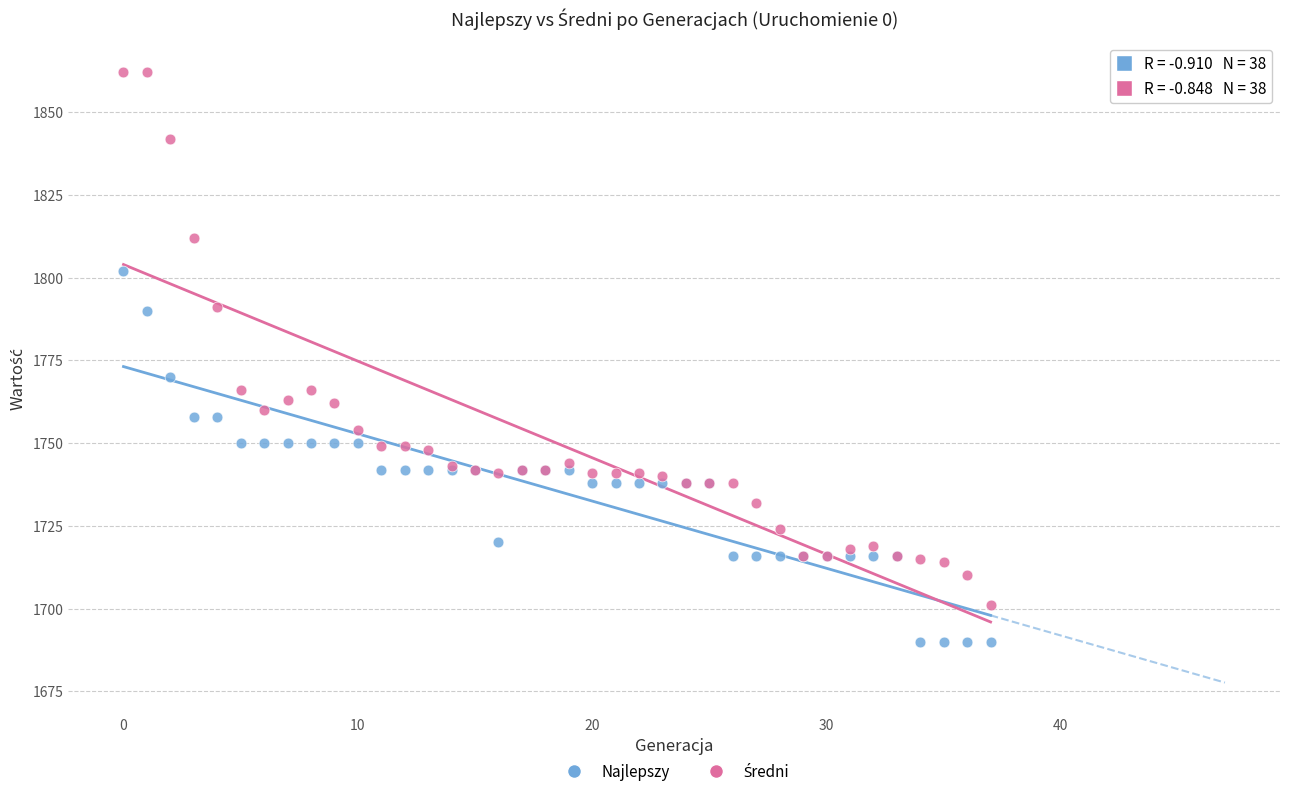

Which series contains the lowest Y value?

Najlepszy